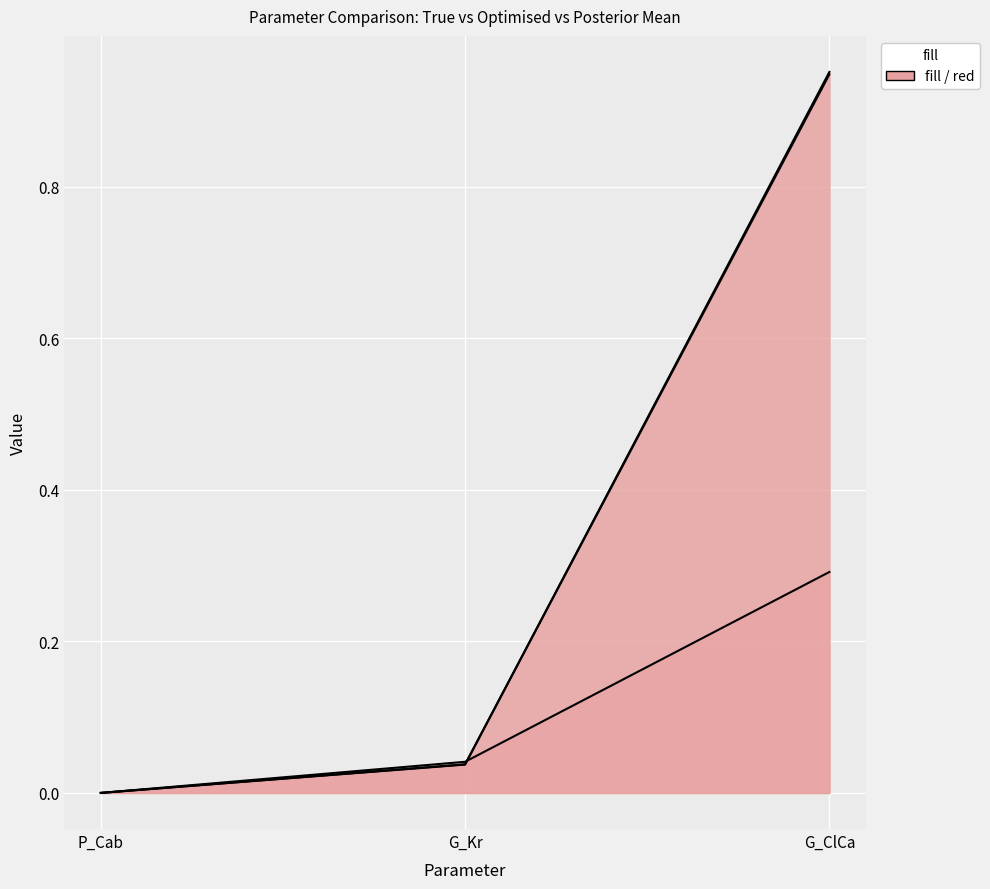

Between G_Kr and G_ClCa, which is larger?

G_ClCa